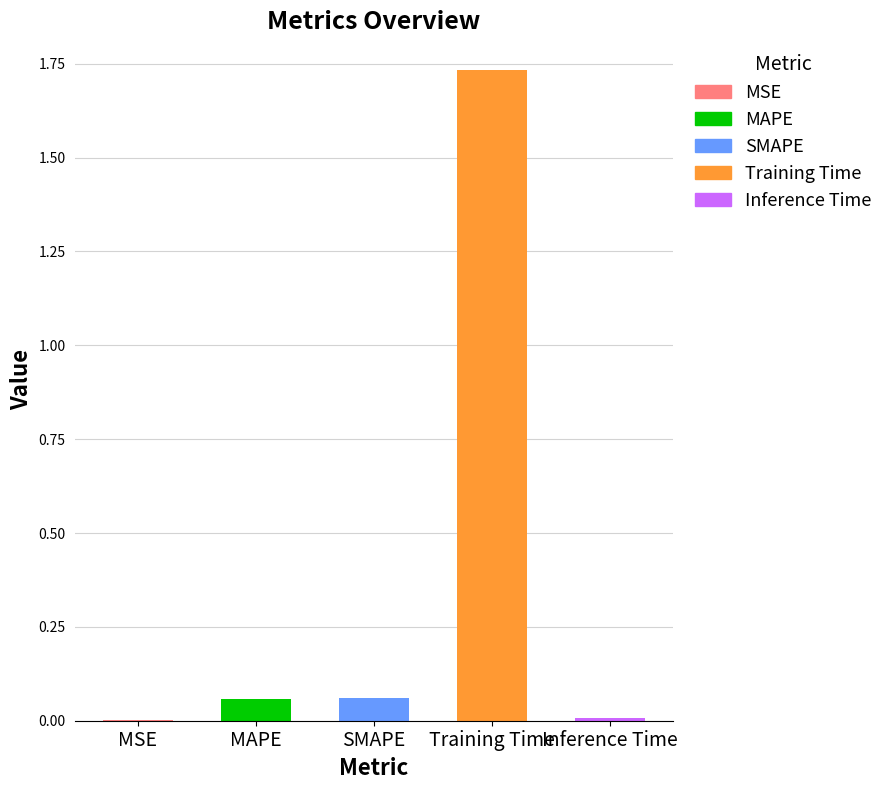

Which category has the highest value across all series?

Training Time